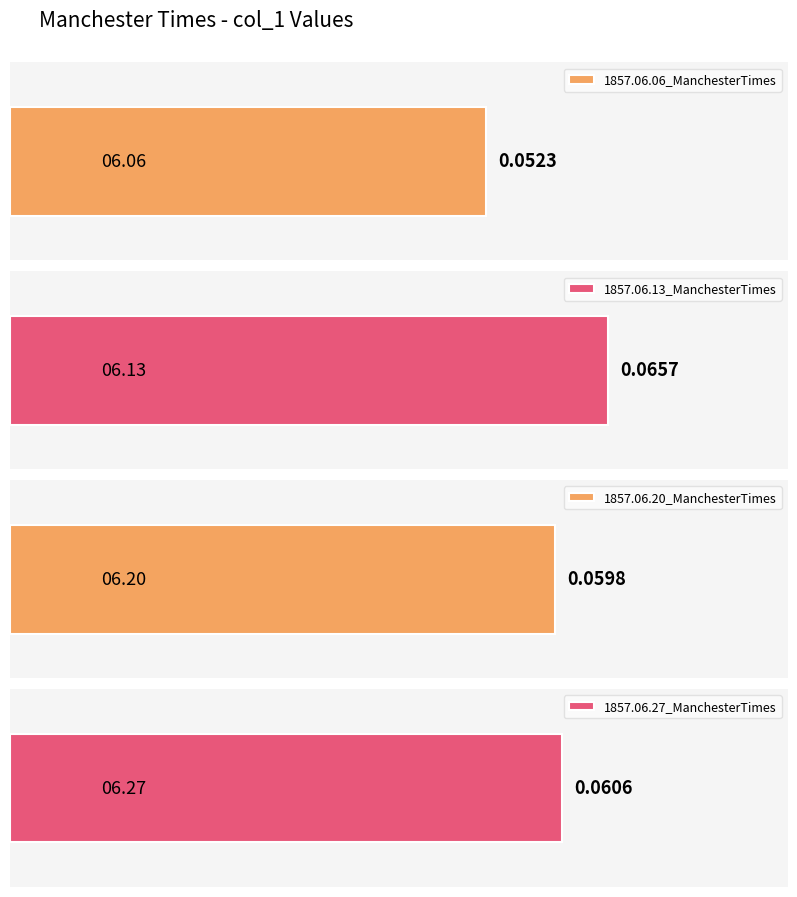

Which label corresponds to the largest value in the chart?

1857.06.13_ManchesterTimes